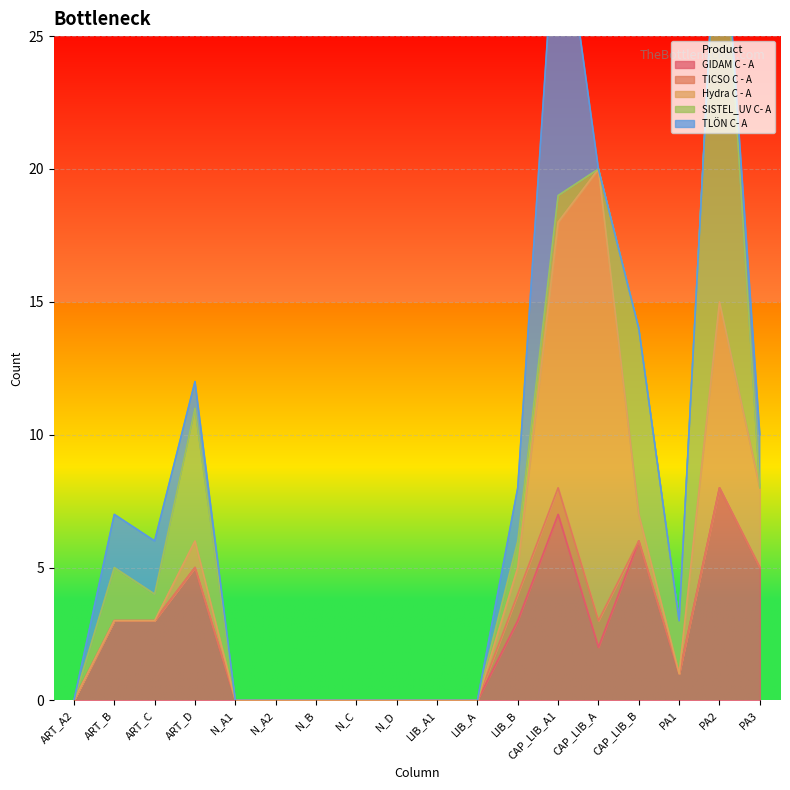

Where is GIDAM C - A nearest to the value 4?

ART_B